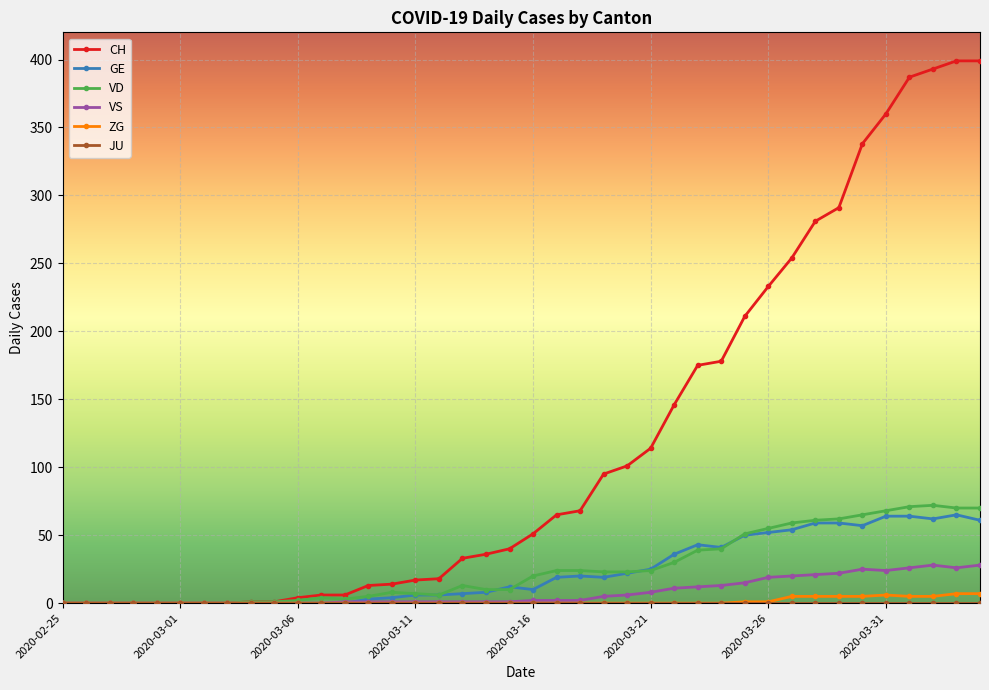

How many lines are shown in the chart?

6